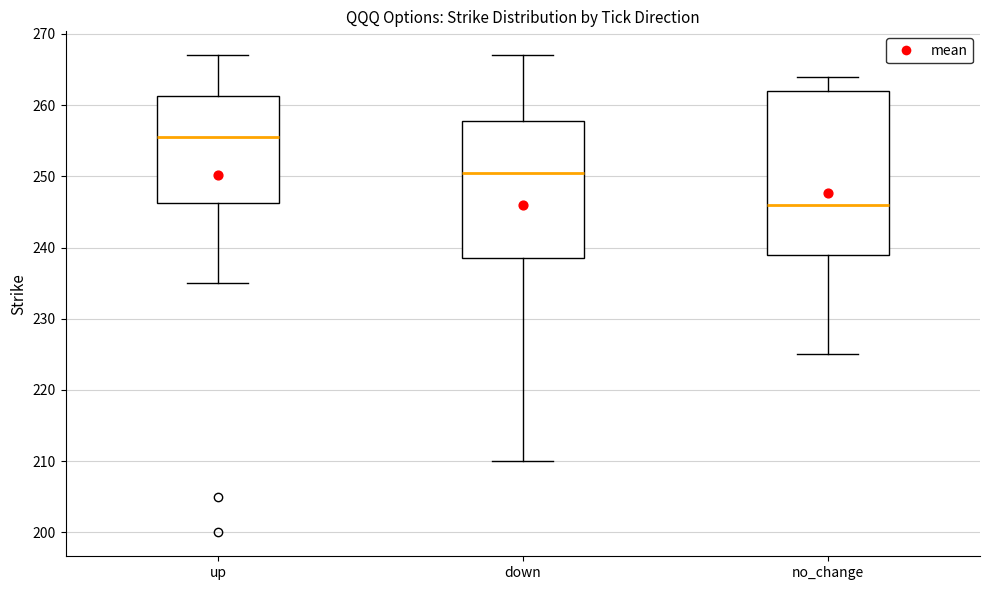

Reading left to right, transcribe this box plot: for each box, give where its median line is, the range the box spans, and where its two whiskers end, as read against the y-axis. The values are not printed on the chart, so give them approximately, as read against the axis.

up: median 256, box 246 to 261, whiskers 235 to 267
down: median 251, box 239 to 258, whiskers 210 to 267
no_change: median 246, box 239 to 262, whiskers 225 to 264